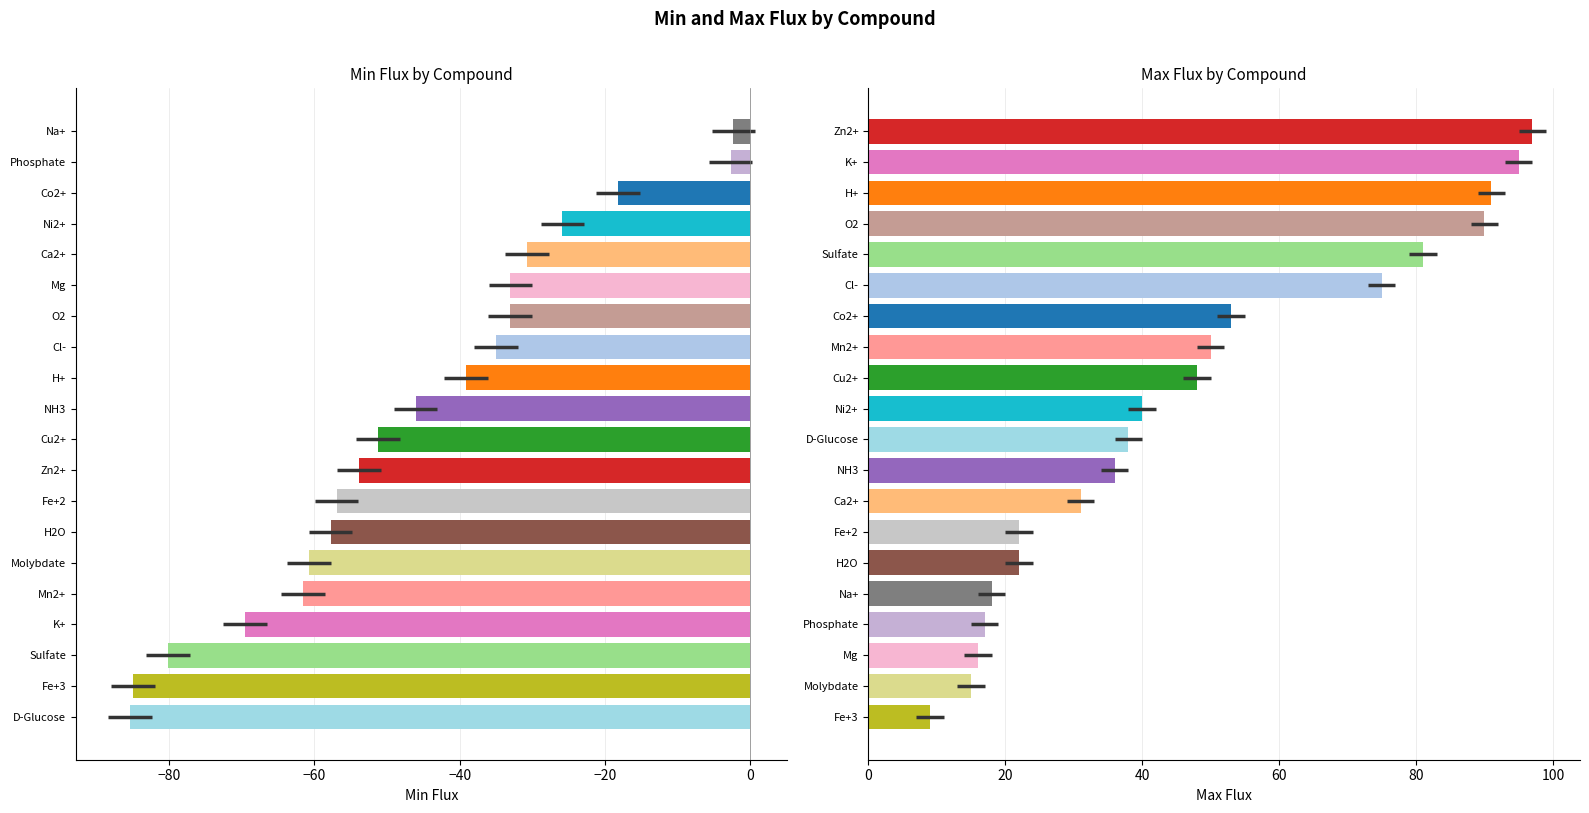

What is the average value of the maxFlux series?

47.2